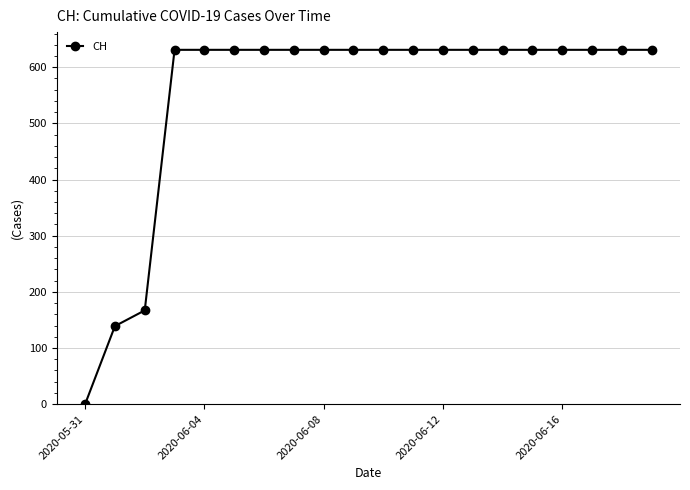

What is the value of the 8th point from the left?

631